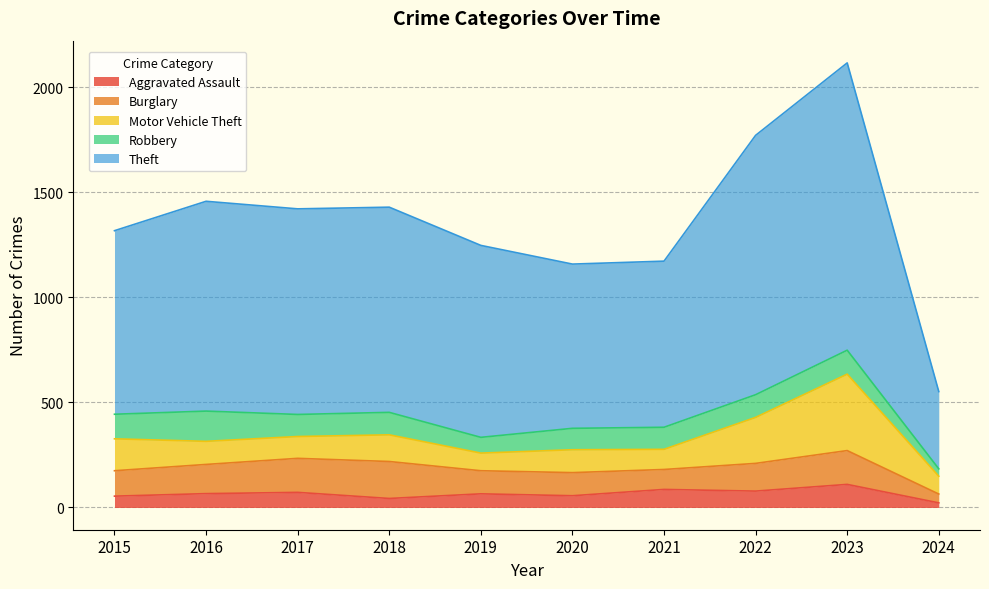

Where is Motor Vehicle Theft nearest to the value 224?

2022